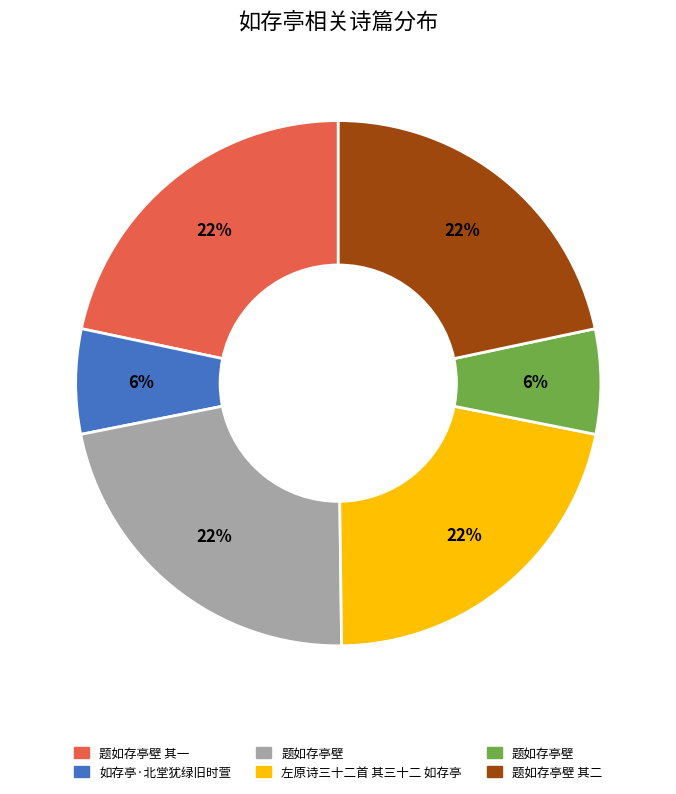

Count the number of slices in the pie.

6